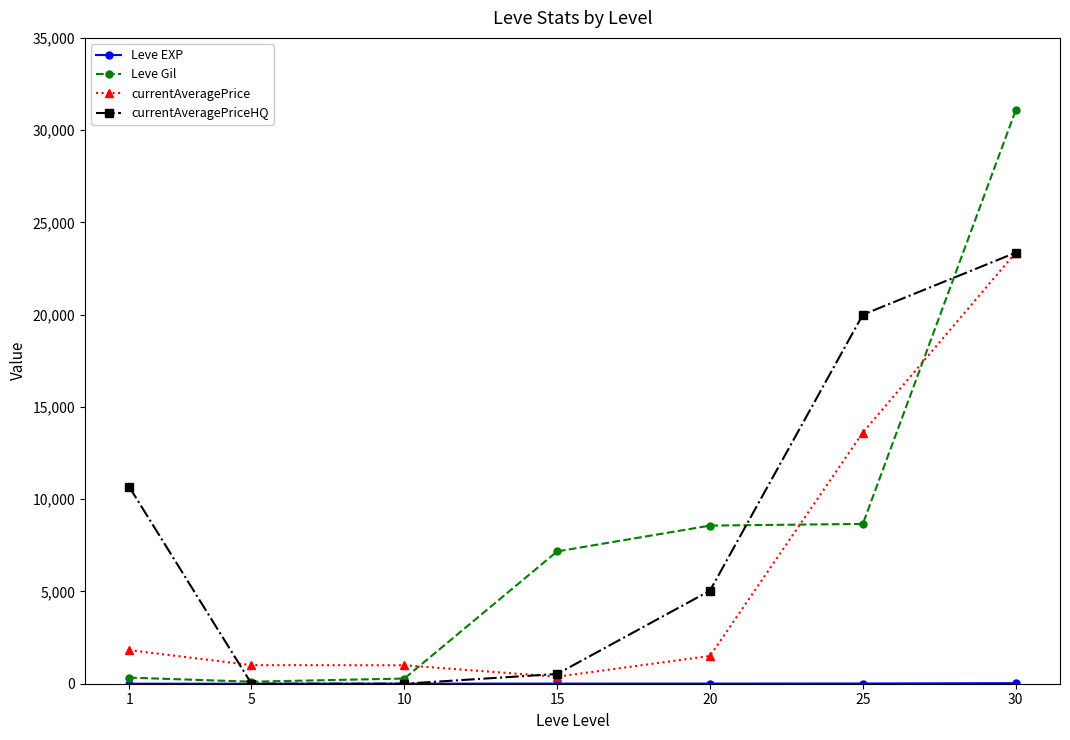

True or false: Leve Gil and currentAveragePriceHQ cross at least once.

True